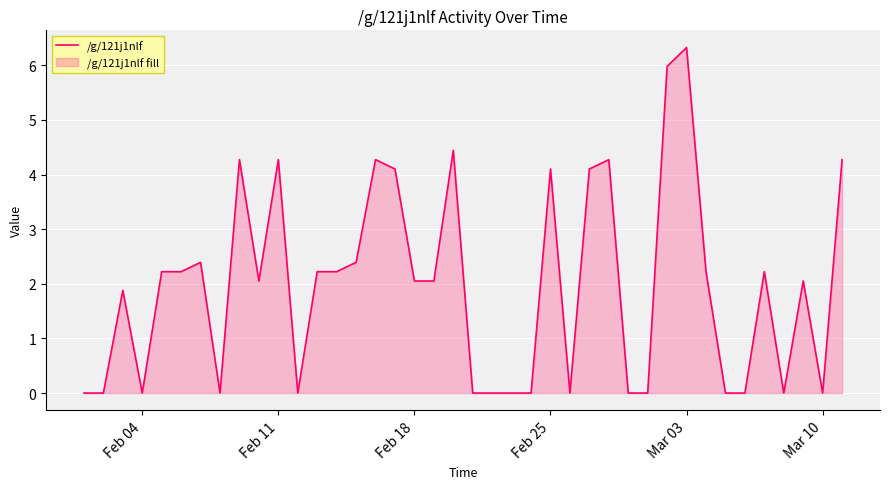

What is the greatest value displayed?

6.3